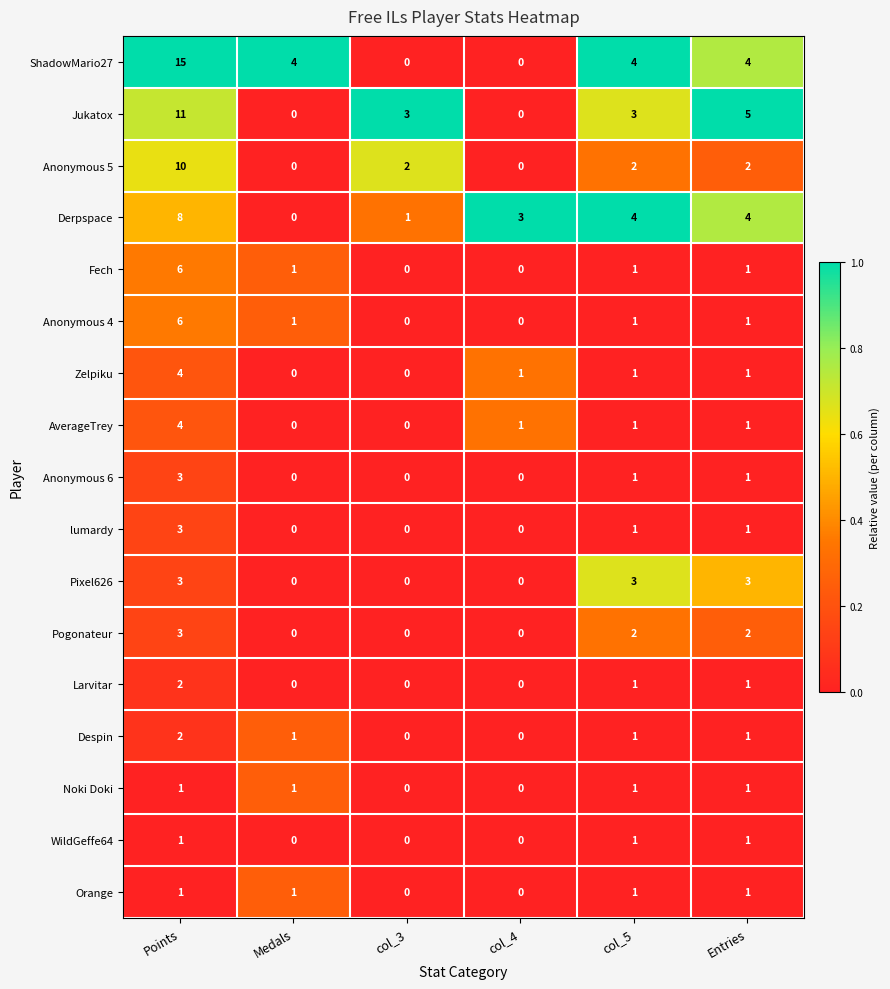

Which series changed the most between Medals and Entries?

Jukatox